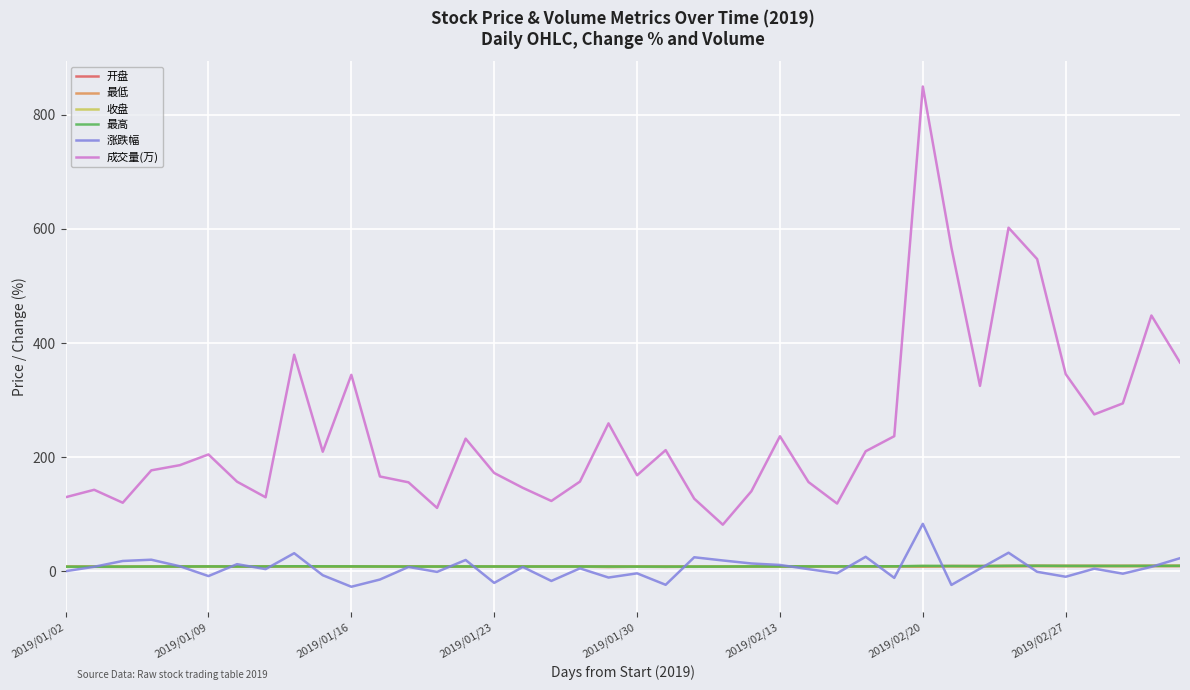

Which series has the largest total across all categories?

成交量(万)